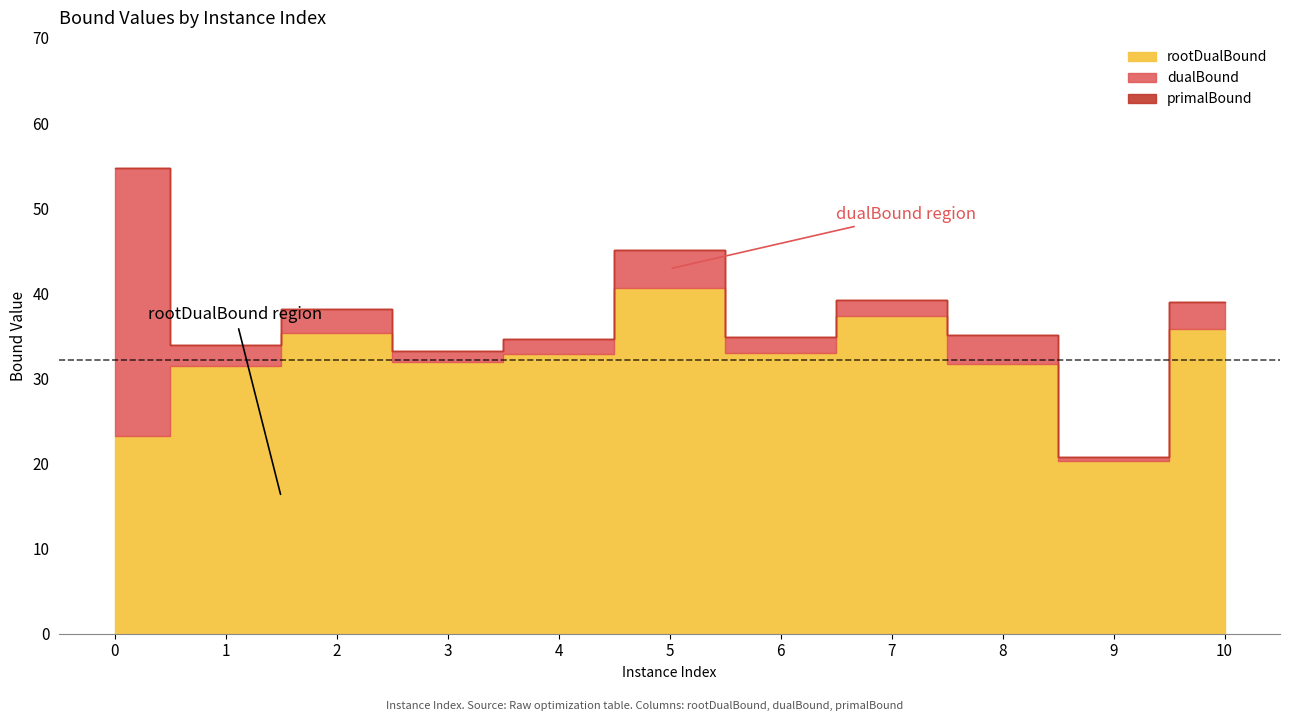

Reading left to right, list all the values displayed in this chart.

rootDualBound: 23.3	31.4	35.3	31.9	32.9	40.6	32.9	37.3	31.7	20.3	35.8
dualBound: 54.8	34.0	38.2	33.2	34.7	45.1	34.9	39.2	35.1	20.7	39.0
primalBound: 54.8	34.0	38.2	33.2	34.7	45.1	34.9	39.2	35.1	20.7	39.0